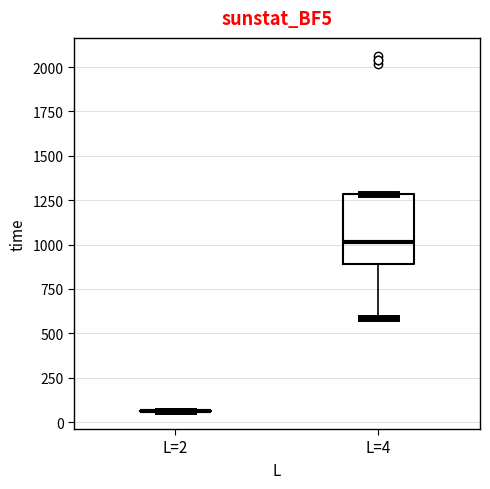

Where is the lower edge of the box for L=4 on the y-axis? The values are not printed on the chart, so give them approximately, as read against the axis.

900